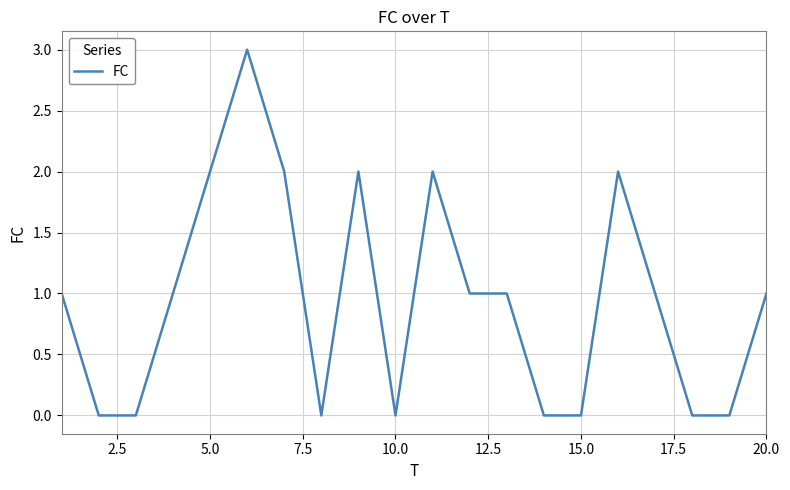

What is the difference between the maximum and minimum values?

3